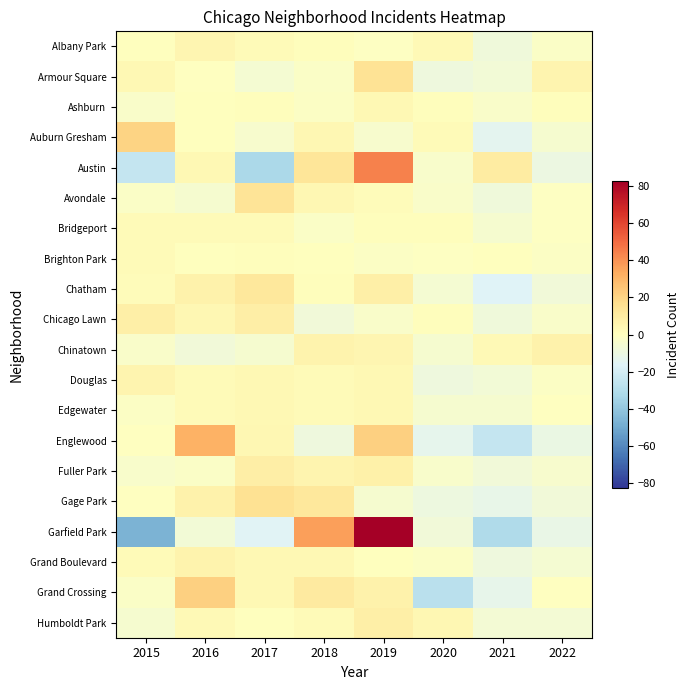

Which has a higher value, 2021 or 2020?

2020